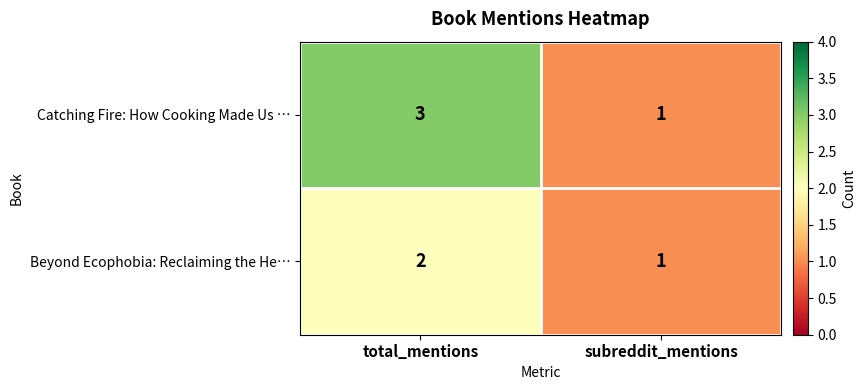

Which series changed the most between total_mentions and subreddit_mentions?

Catching Fire: How Cooking Made Us …